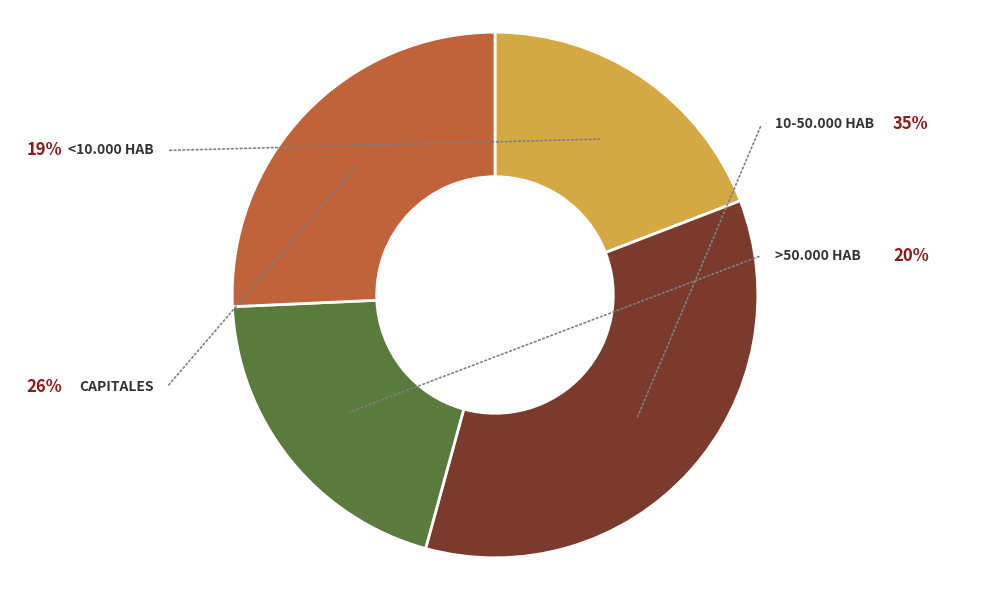

Is there a majority slice in this chart?

No